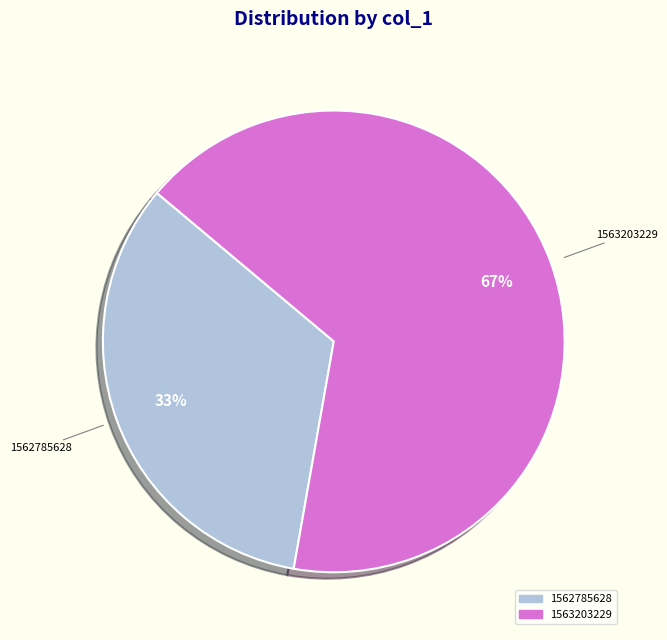

To the nearest percent, what is the average slice percentage?

50%